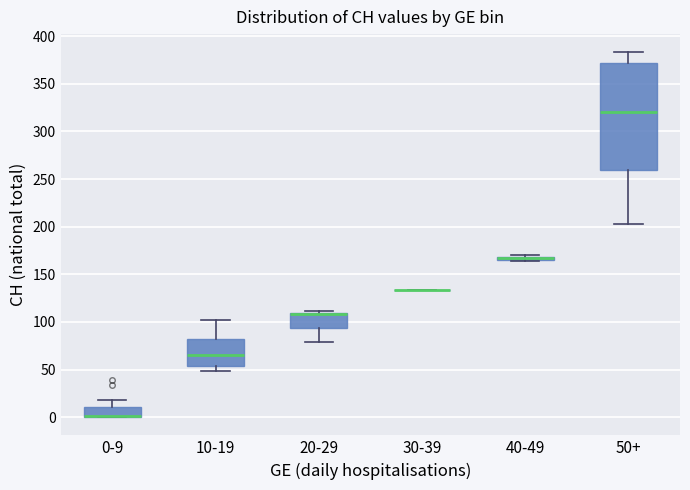

Which box is the tallest, from its lower edge to its upper edge?

50+